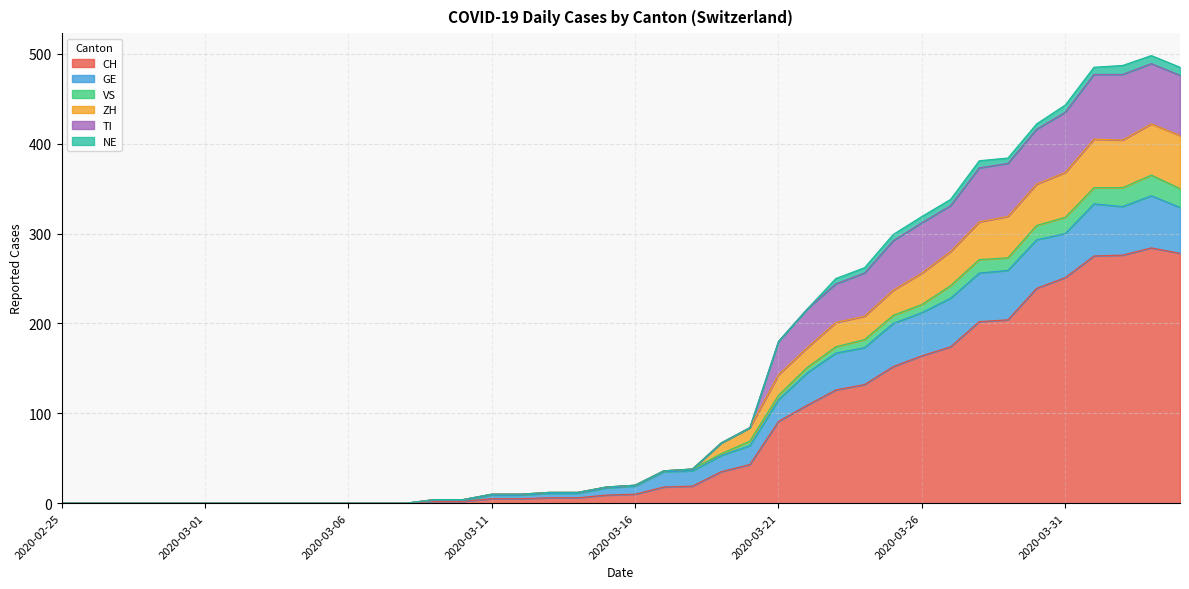

At how many categories does at least one series exceed 80?

16